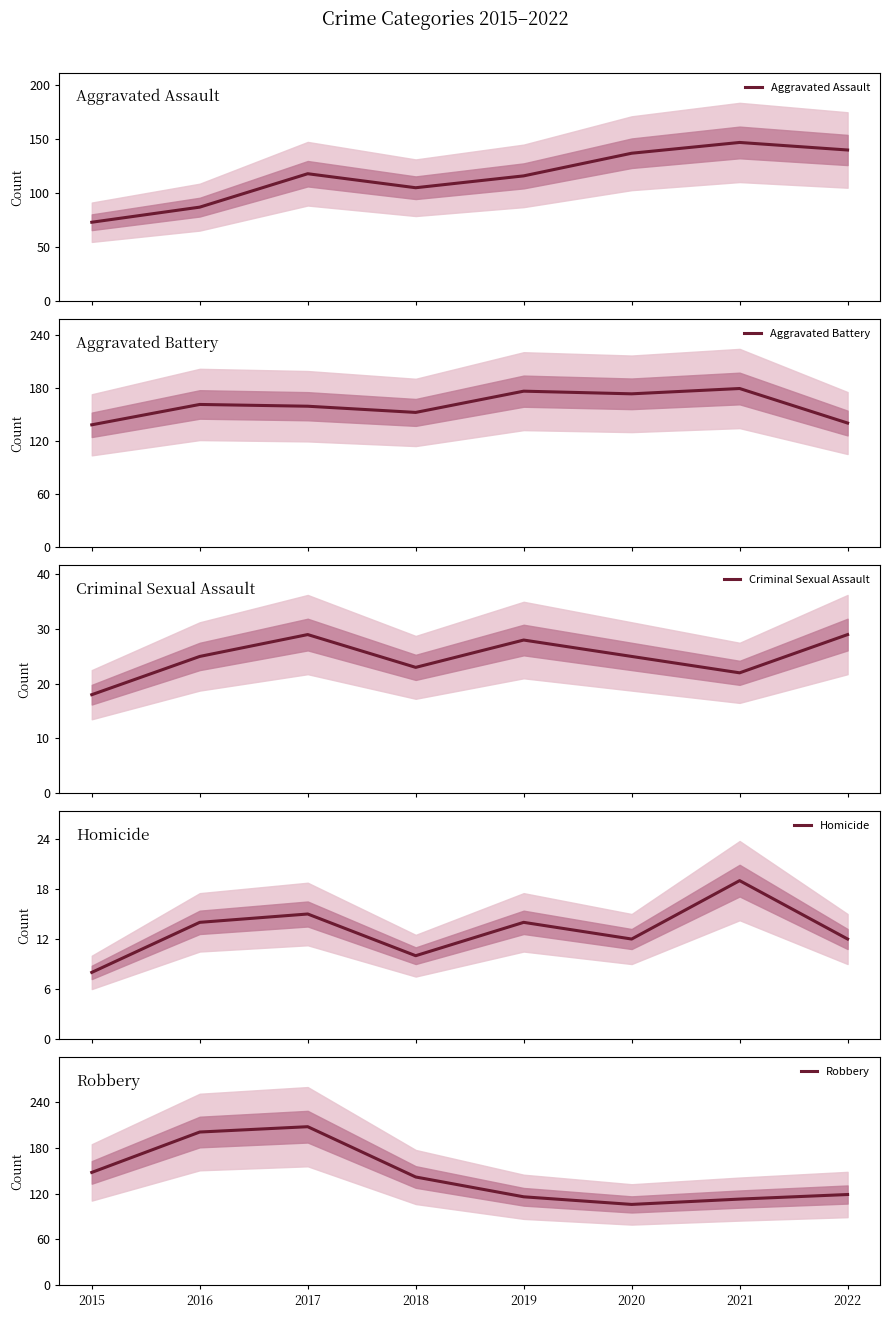

At which label does Criminal Sexual Assault first exceed 25?

2017